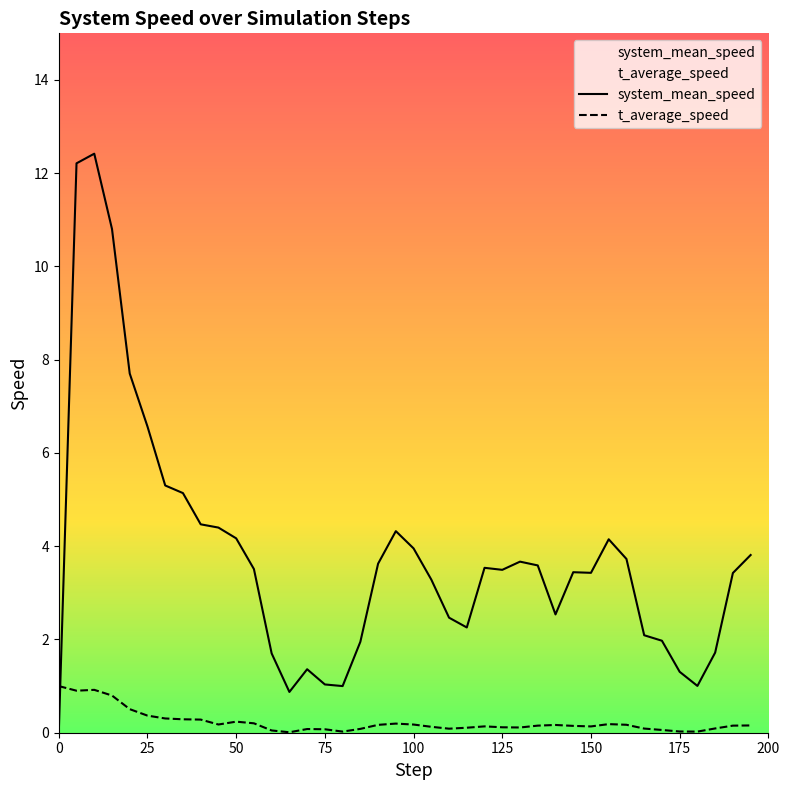

What is the maximum value for system_mean_speed?

12.4